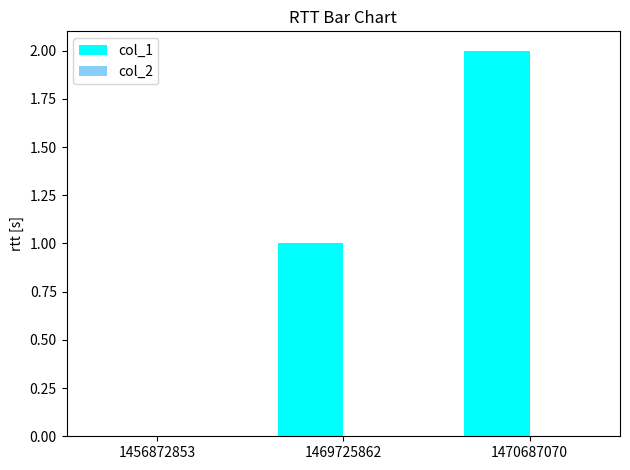

What is the sum of the values at 1470687070 and 1469725862?

3